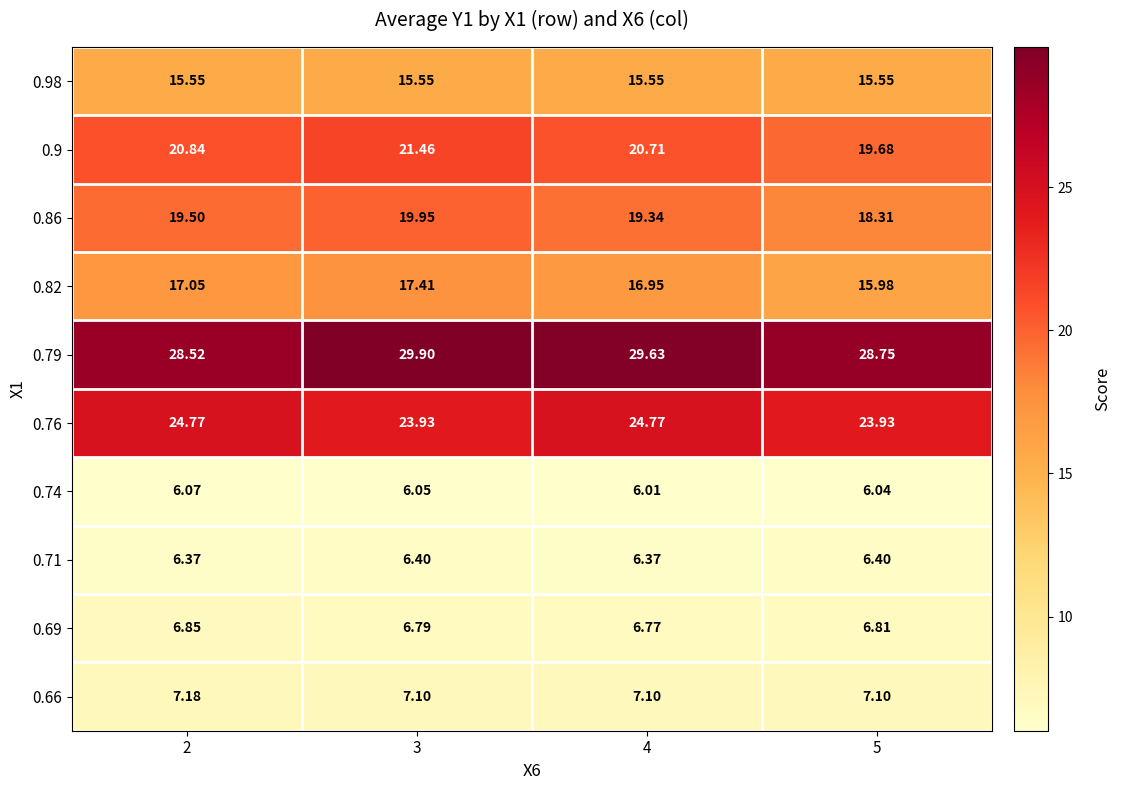

Is the value of 0.86 at 5 greater than the value of 0.69 at 3?

Yes